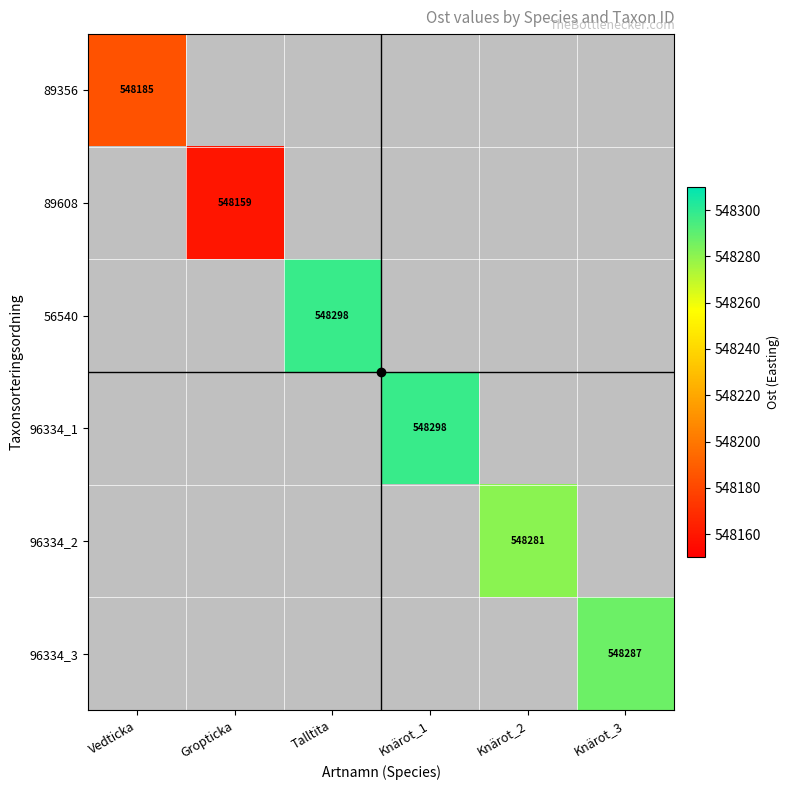

At how many categories does at least one series exceed 548212?

4